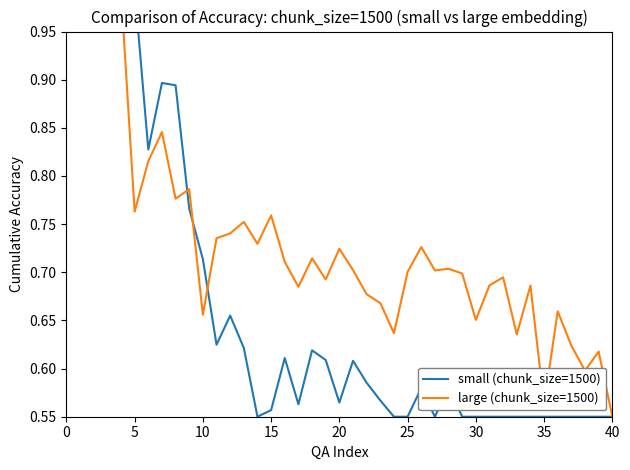

True or false: small (chunk_size=1500) has a value of 0.7 at 37.

False